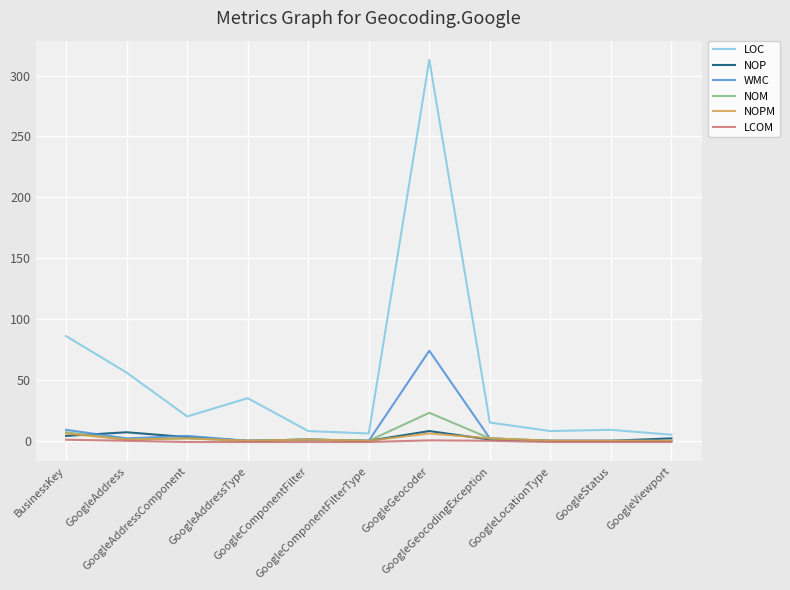

The value of LCOM at GoogleGeocodingException is 0.0. True or false?

True